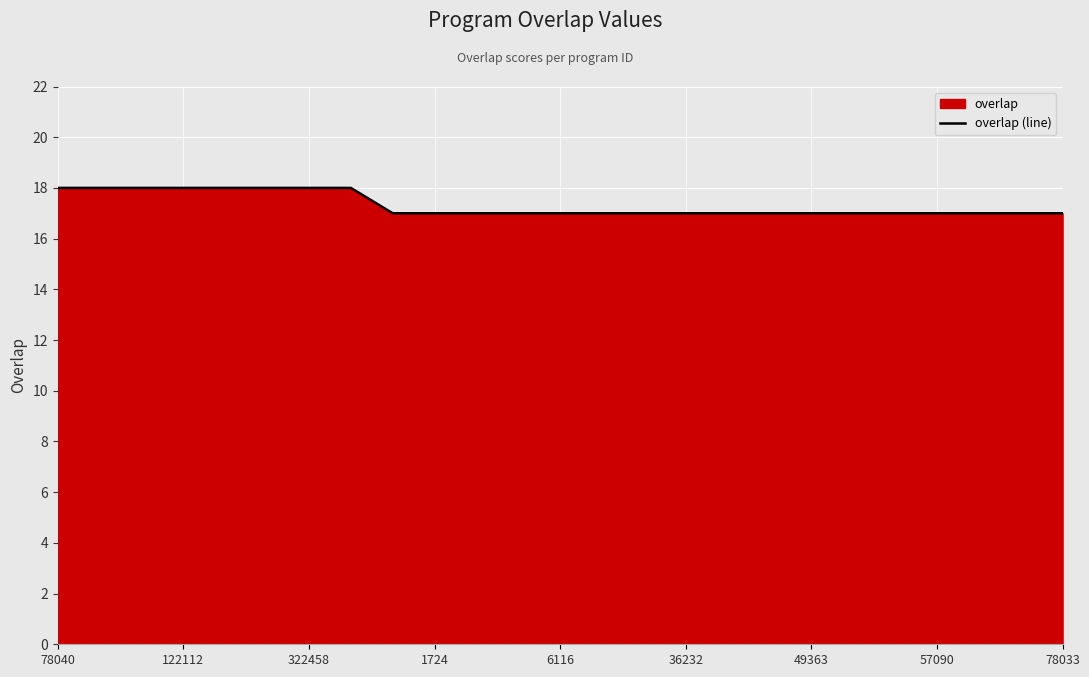

What is the greatest value displayed?

18